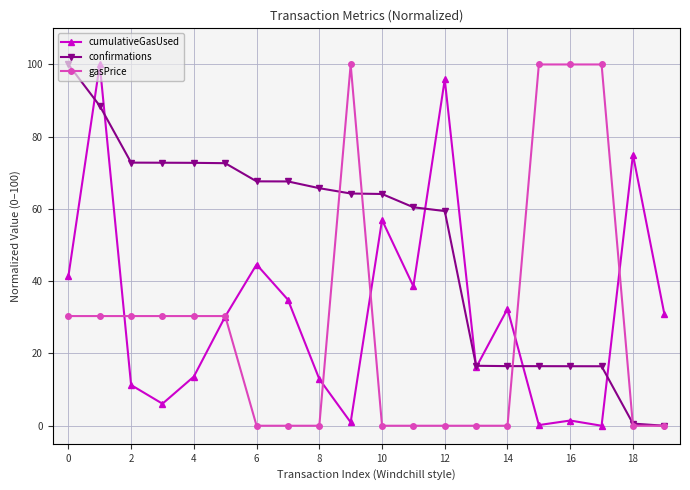

At how many categories does at least one series exceed 8?

20